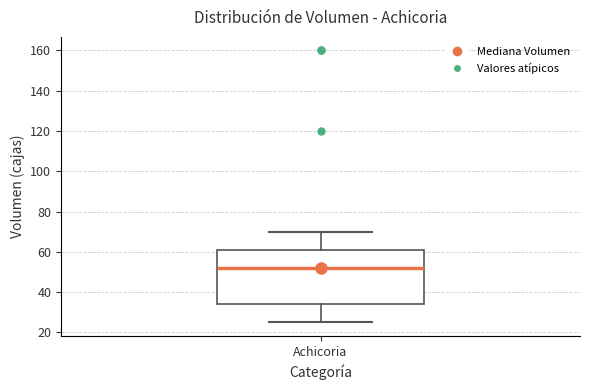

Read this box plot against the y-axis: the position of the median line, the range covered by the box, and the ends of both whiskers. The values are not printed on the chart, so give them approximately, as read against the axis.

median 52, box 34 to 62, whiskers 26 to 70